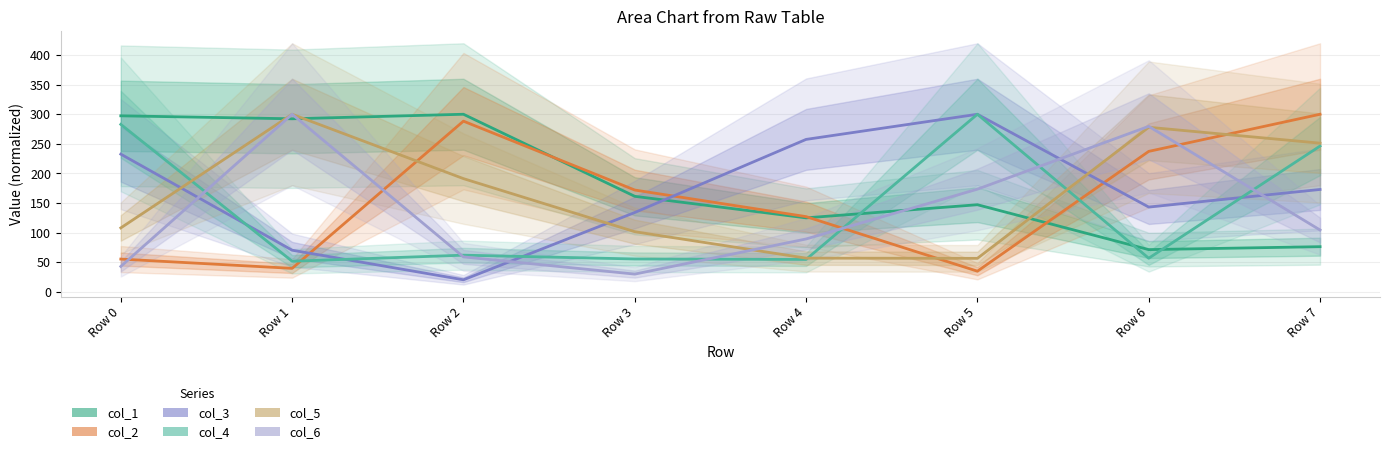

What are all the series names shown in the legend?

col_1, col_2, col_3, col_4, col_5, col_6